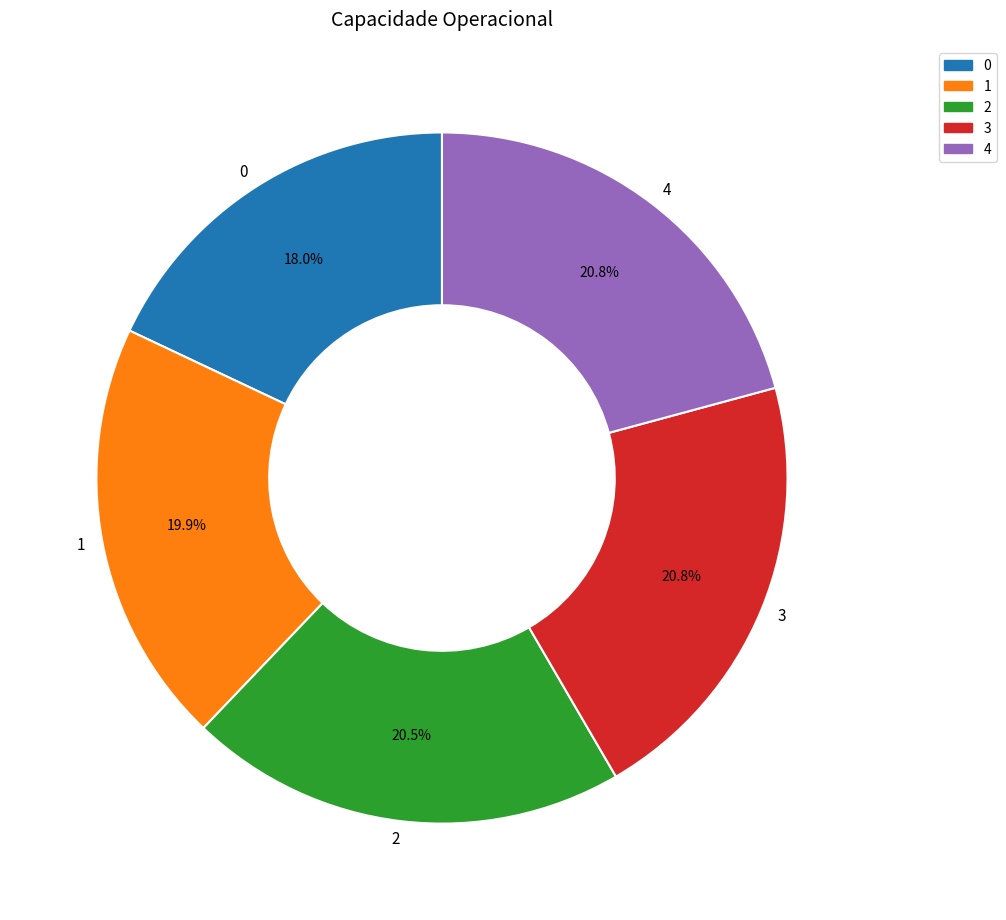

To the nearest percent, what is the combined percentage of 4 and 1?

41%